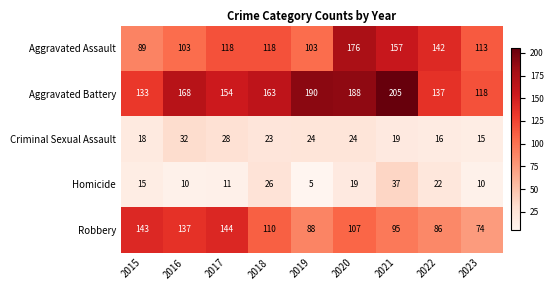

Count the Aggravated Assault values in the range 103 to 142.

6